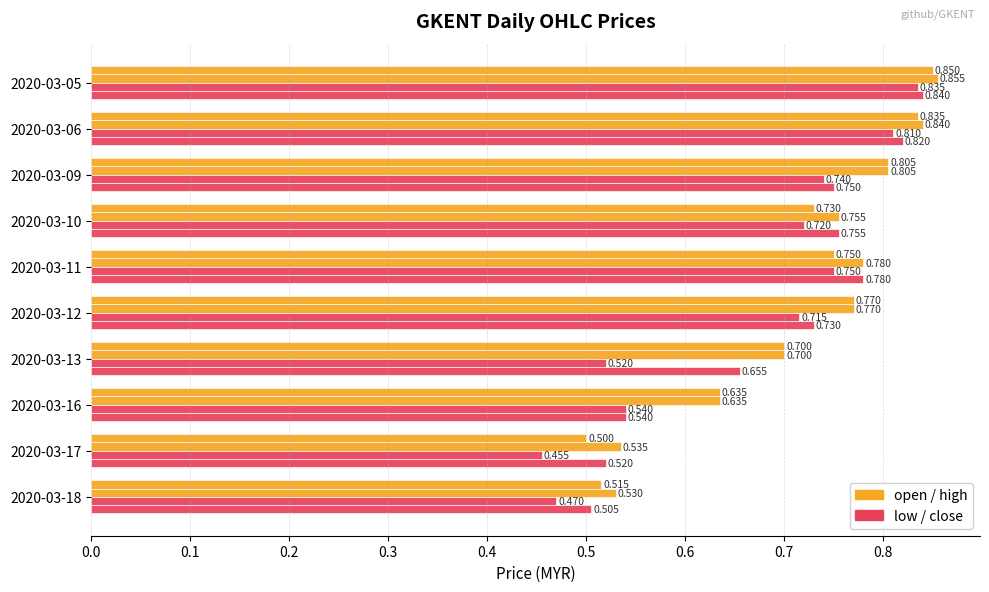

How many distinct data groups are displayed?

4